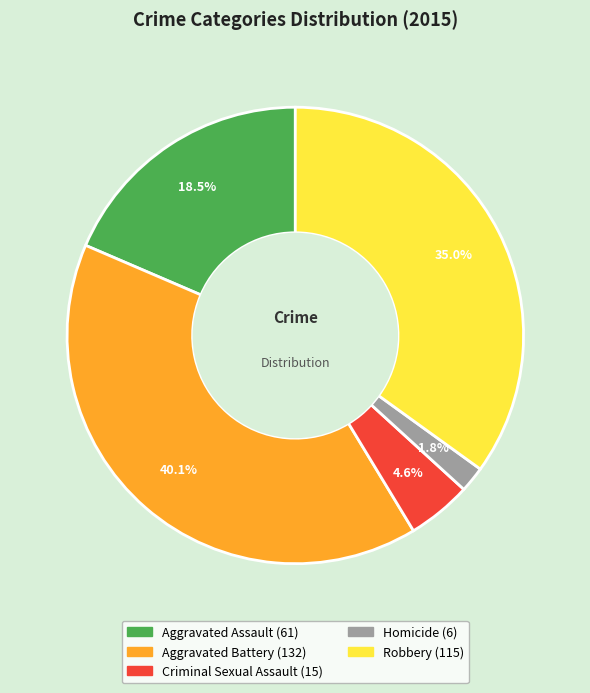

How many segments does this pie chart have?

5